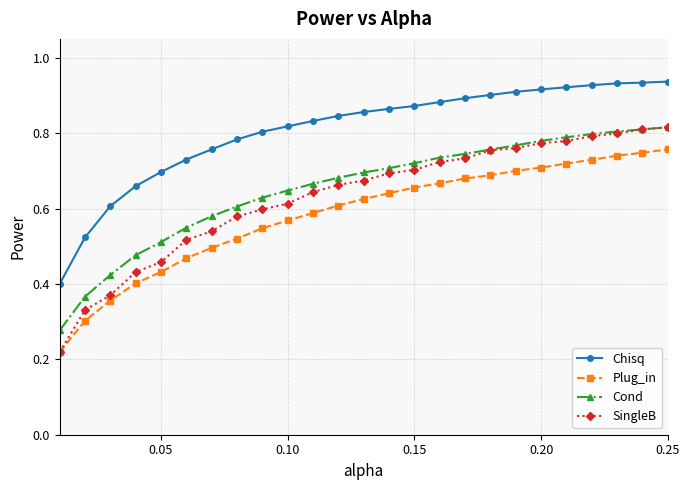

Count the Chisq values in the range 0 to 1.

25